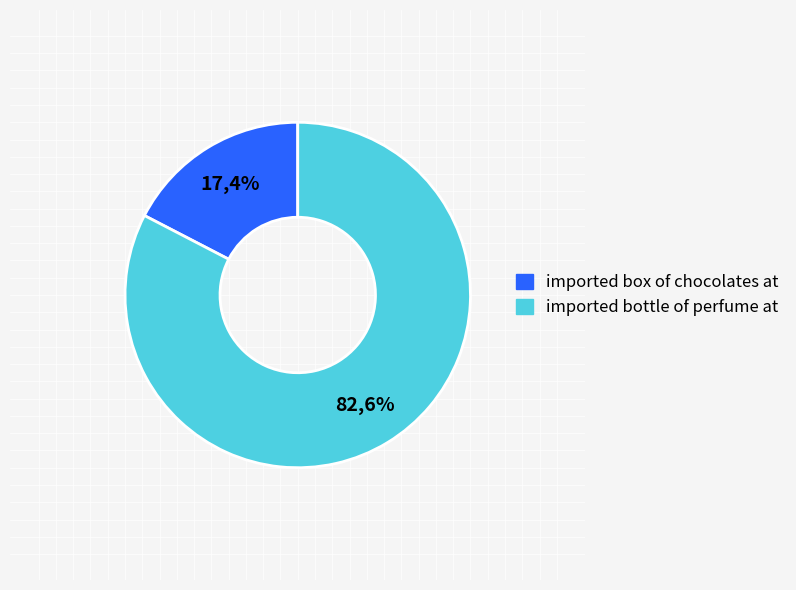

Which category has the smallest portion of the pie?

imported box of chocolates at